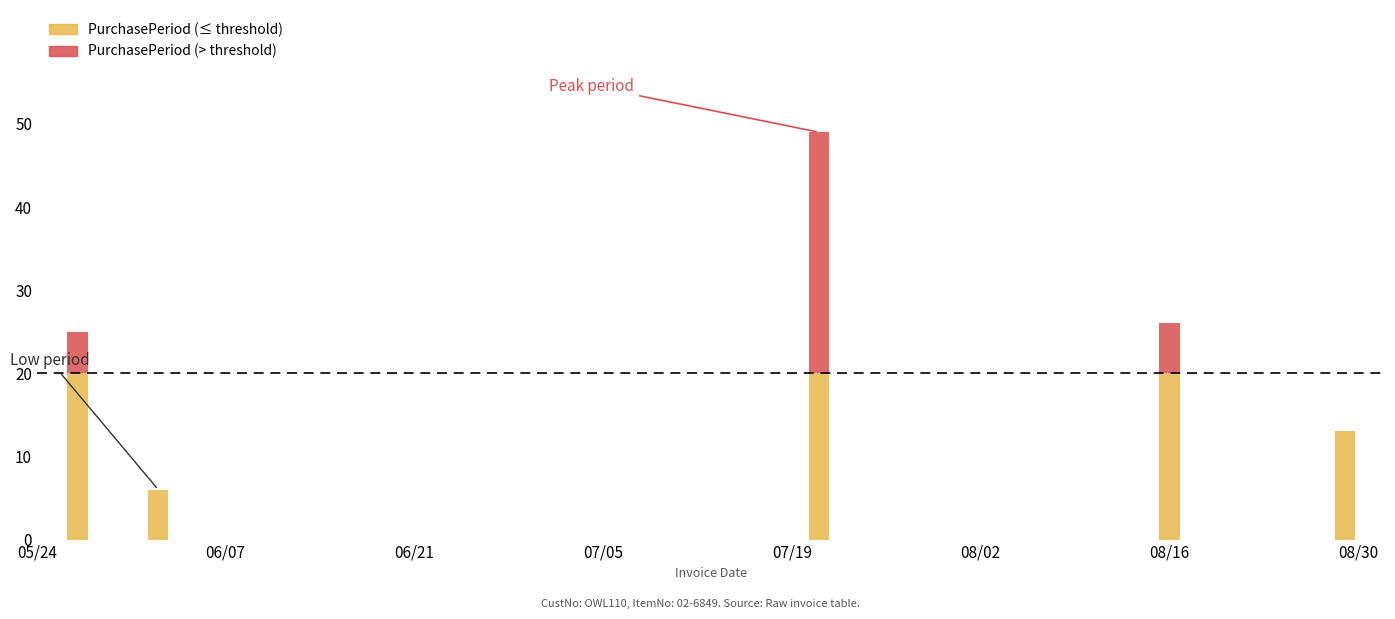

What is the change in value from 2016-06-02 to 2016-07-21?

+43